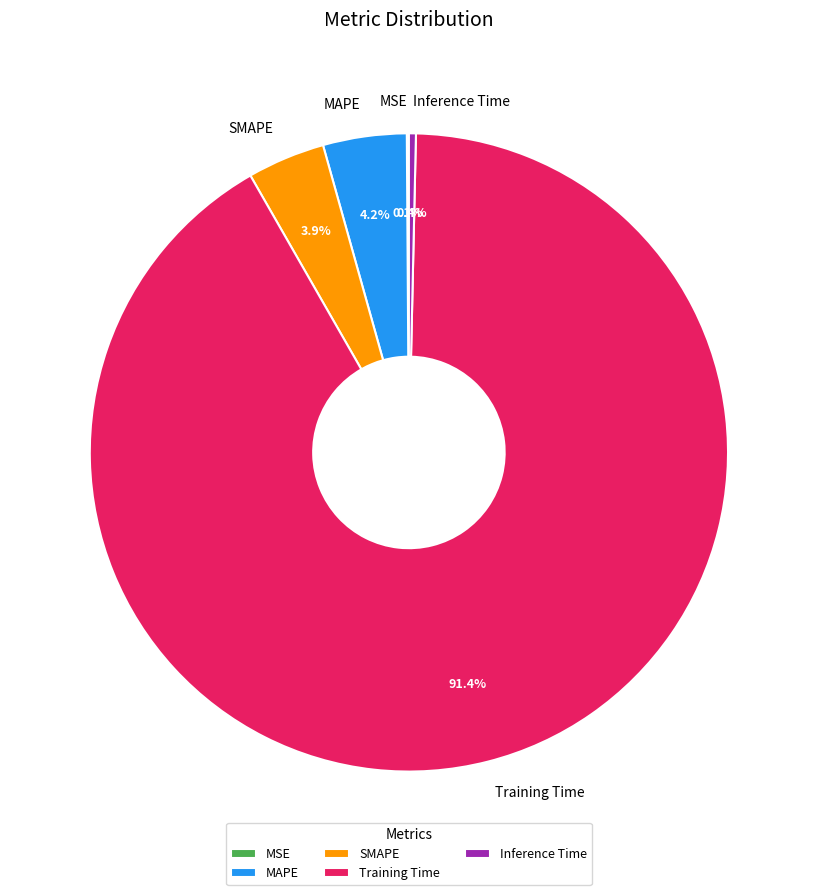

What percentage do Inference Time and SMAPE together represent?

4.3%